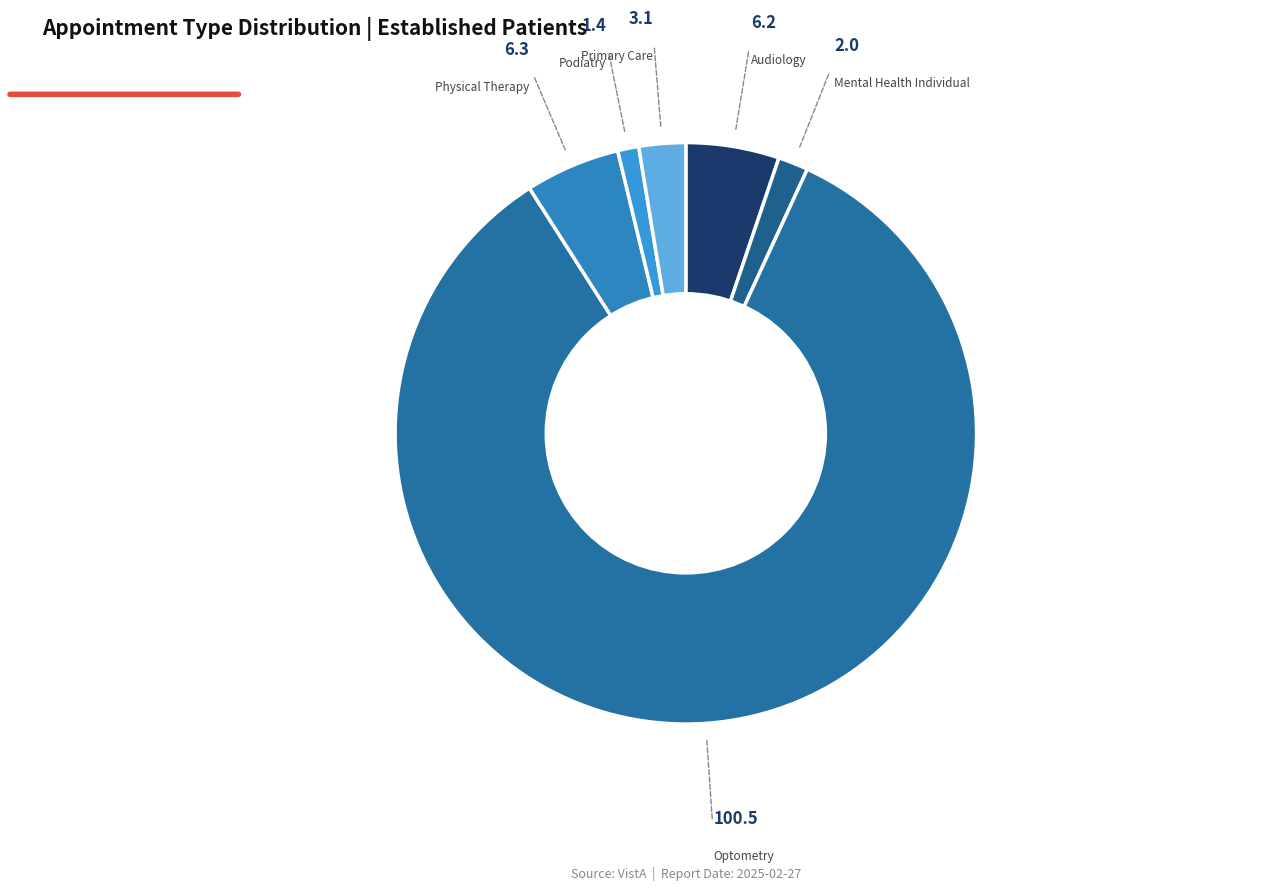

How many slices are in this pie chart?

6